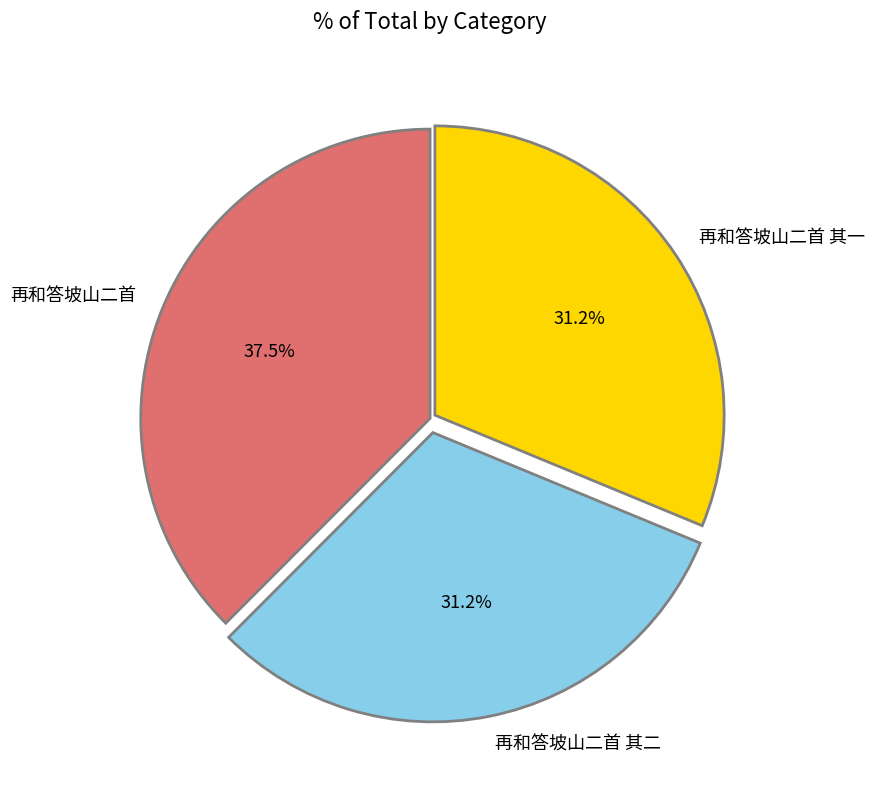

To the nearest percent, what portion does 再和答坡山二首 其一 represent?

31%